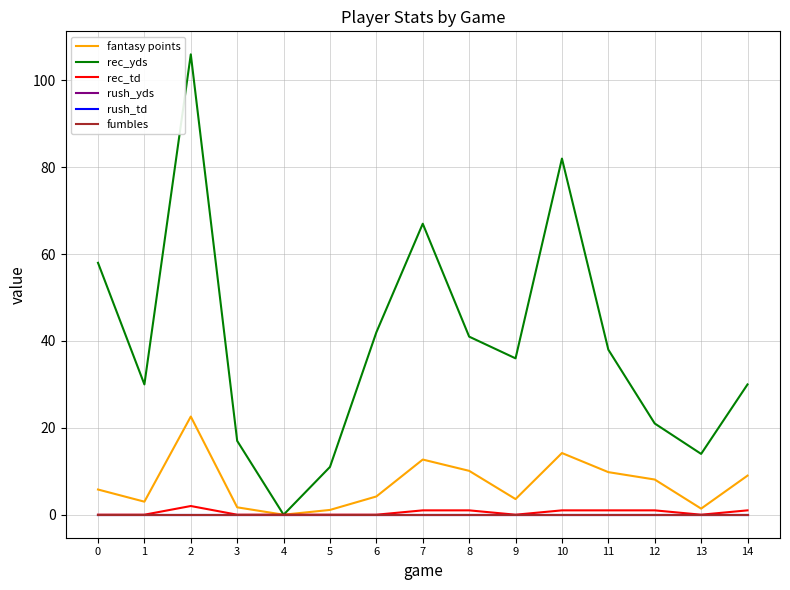

At which category does fantasy points reach its first local valley?

1